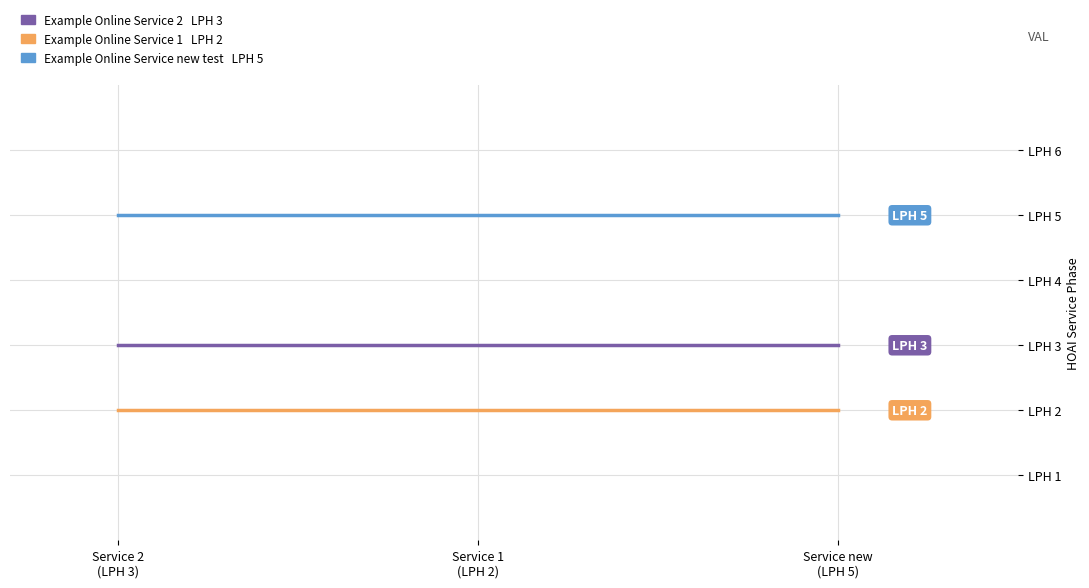

Does the chart have visible grid lines?

Yes